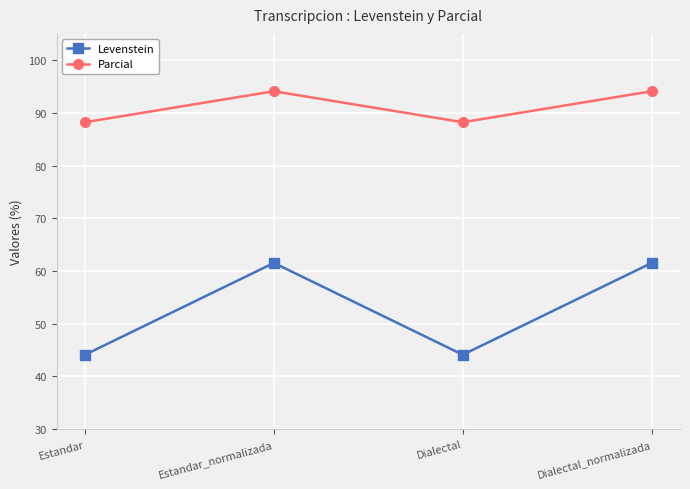

Is the value of Parcial at Dialectal_normalizada greater than the value of Levenstein at Estandar_normalizada?

Yes